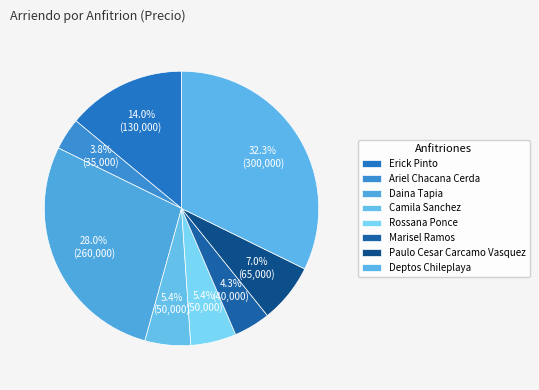

How many slices are in this pie chart?

8